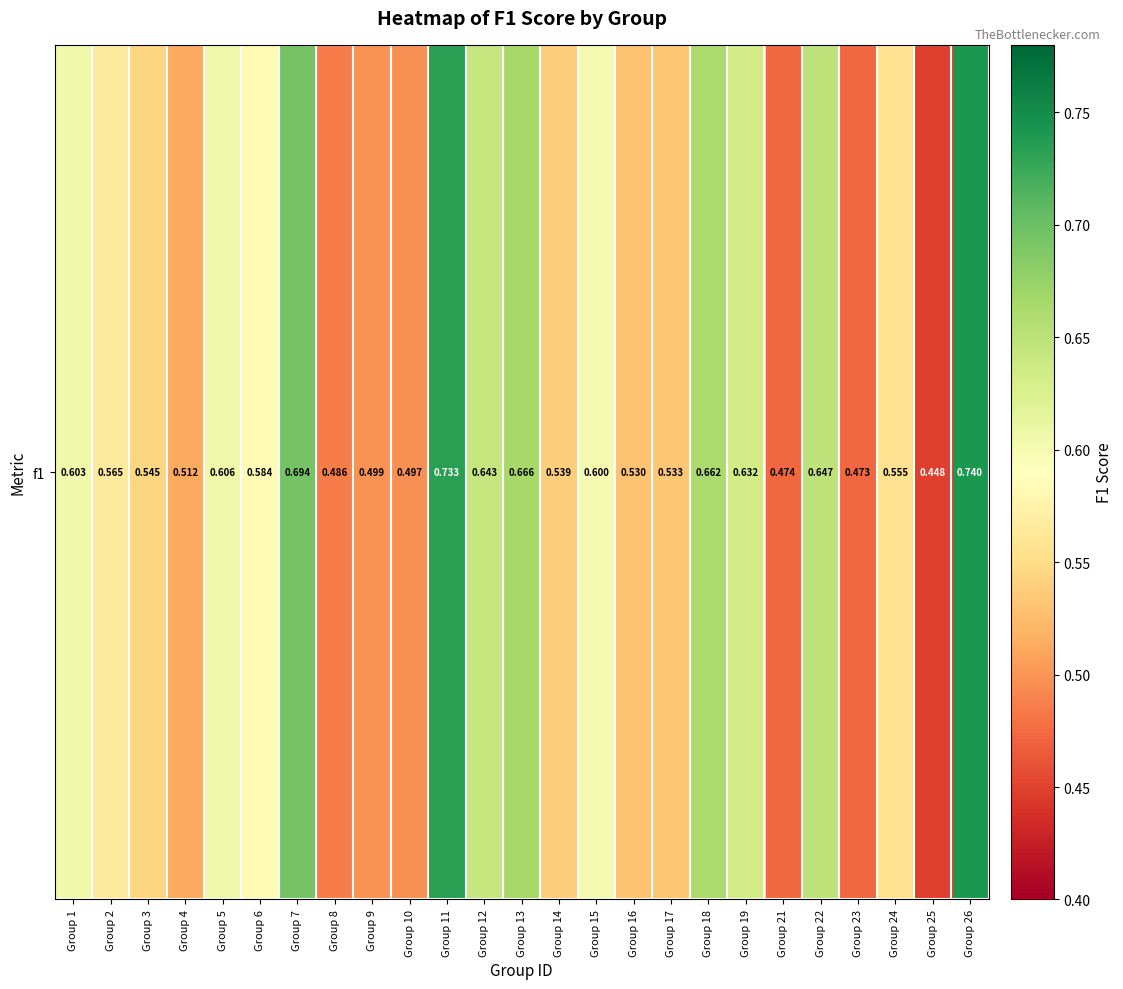

Reading right to left, transcribe all the data shown in this chart.

Group 26=0.7	Group 25=0.4	Group 24=0.6	Group 23=0.5	Group 22=0.6	Group 21=0.5	Group 19=0.6	Group 18=0.7	Group 17=0.5	Group 16=0.5	Group 15=0.6	Group 14=0.5	Group 13=0.7	Group 12=0.6	Group 11=0.7	Group 10=0.5	Group 9=0.5	Group 8=0.5	Group 7=0.7	Group 6=0.6	Group 5=0.6	Group 4=0.5	Group 3=0.5	Group 2=0.6	Group 1=0.6